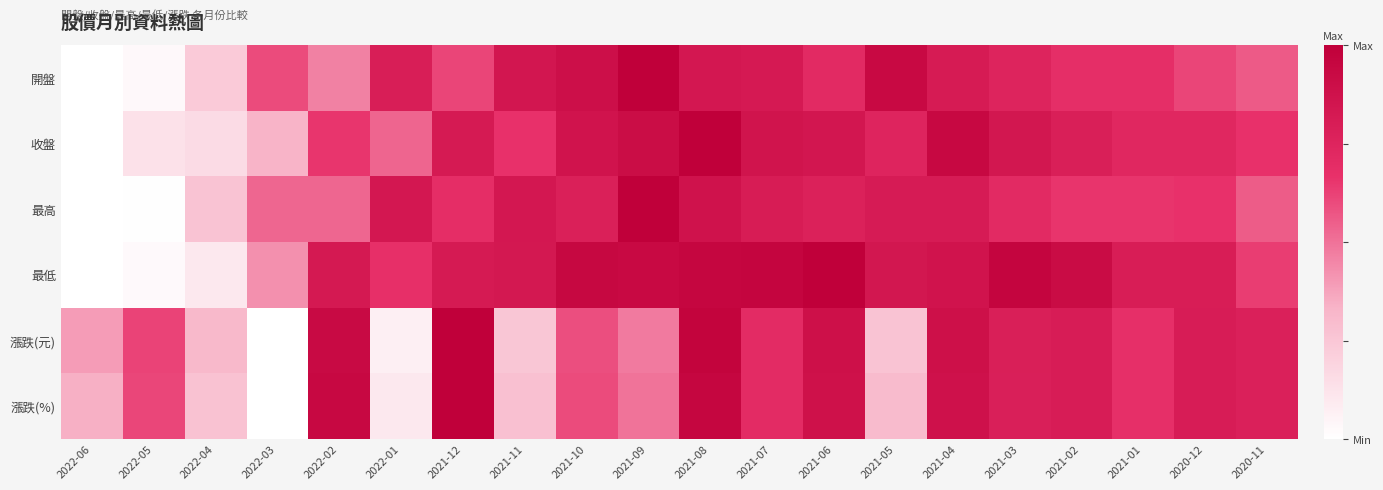

What is the total value across all series at 2021-07?

4.9